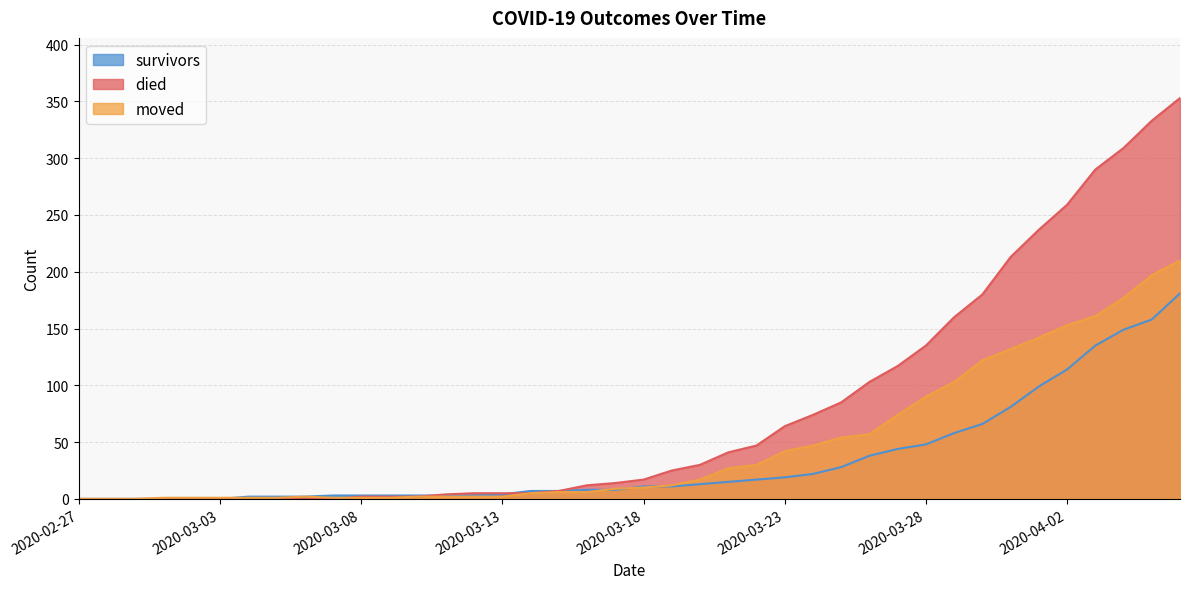

True or false: survivors has more than 2 interior local peaks.

False